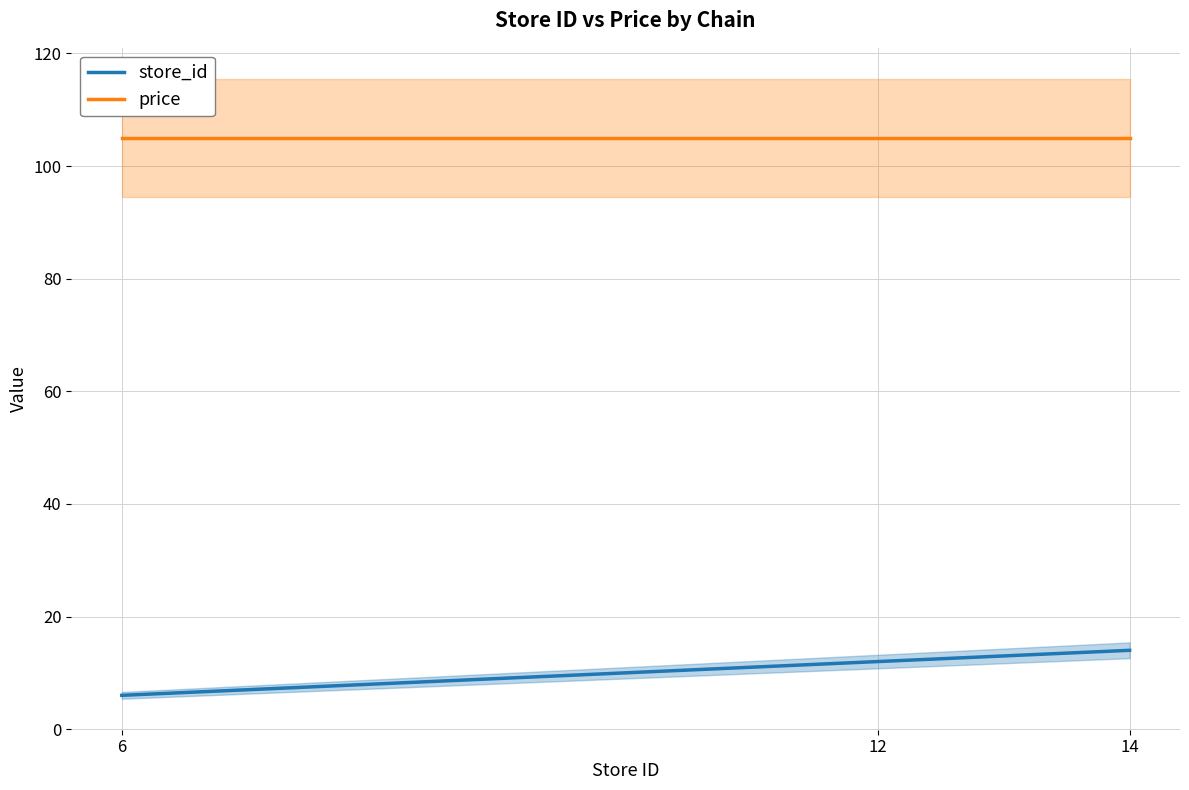

What is the value of the price point at the 3rd from the left?

105